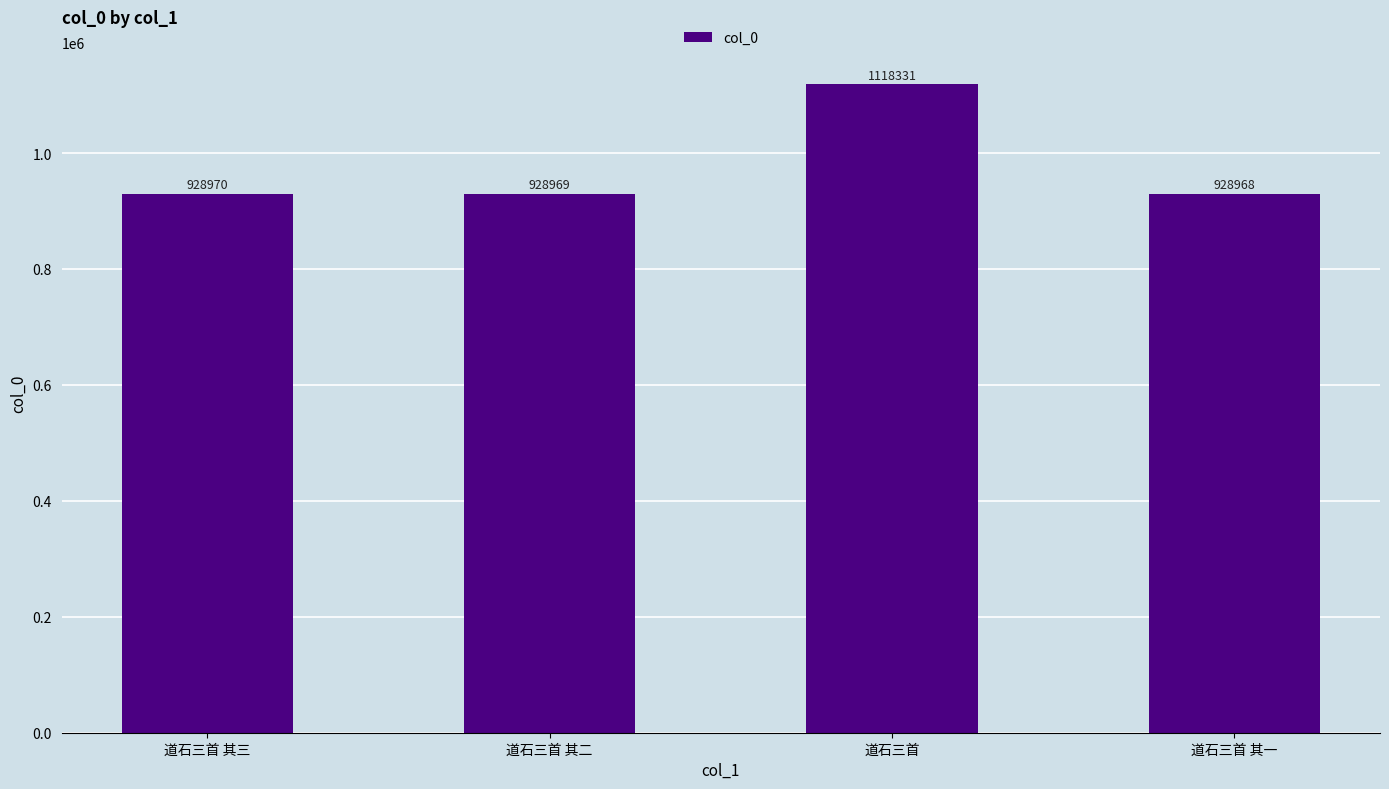

Reading left to right, list all the values displayed in this chart.

928970	928969	1118331	928968